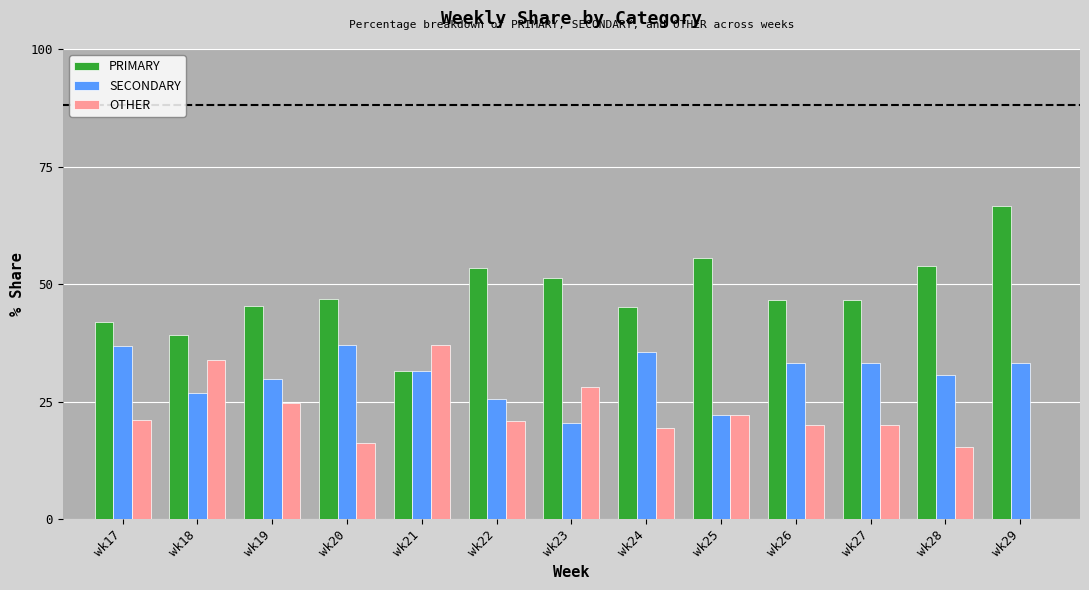

What is the average value of the OTHER series?

21.5